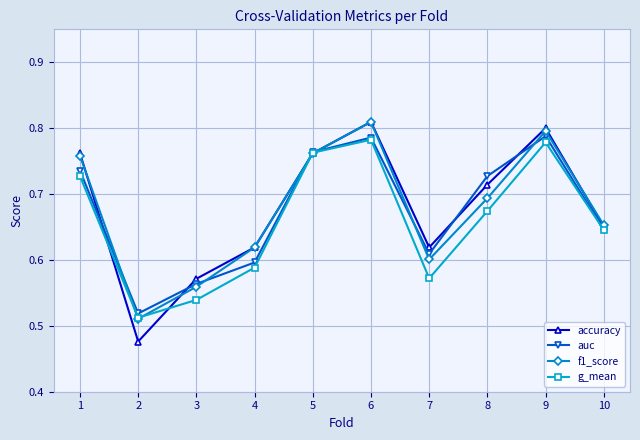

How many data points does each series have?

10